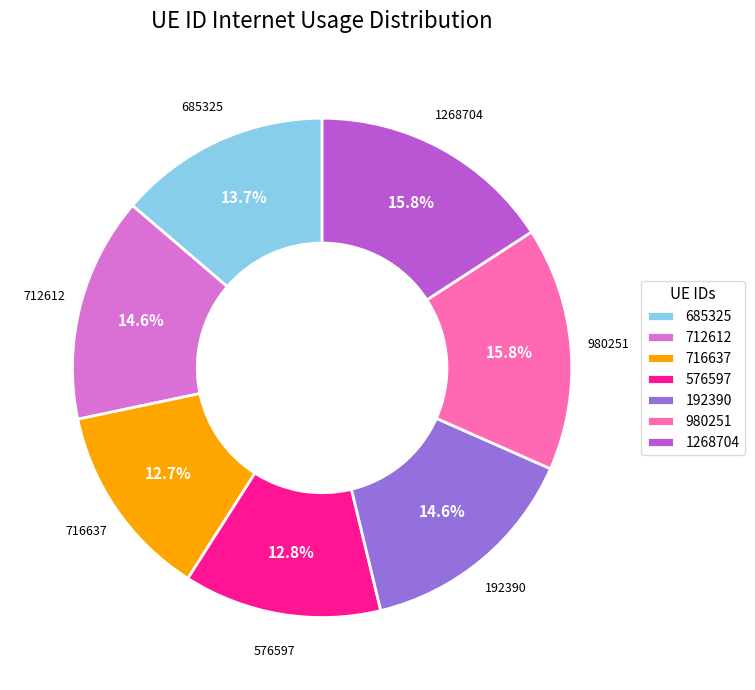

Is there any slice that represents more than half of the pie?

No